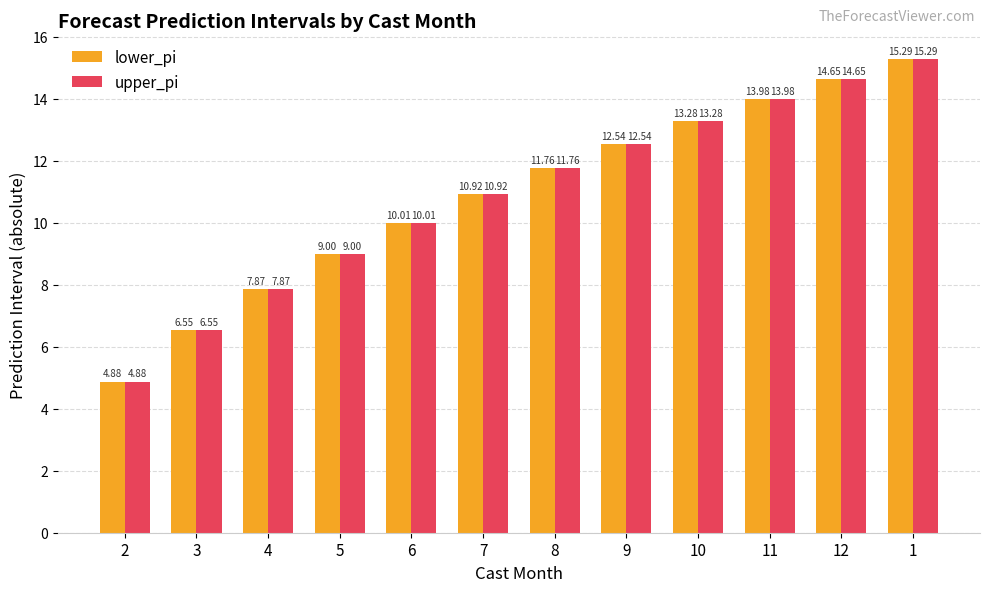

What is the total value across all series at 12?

29.3